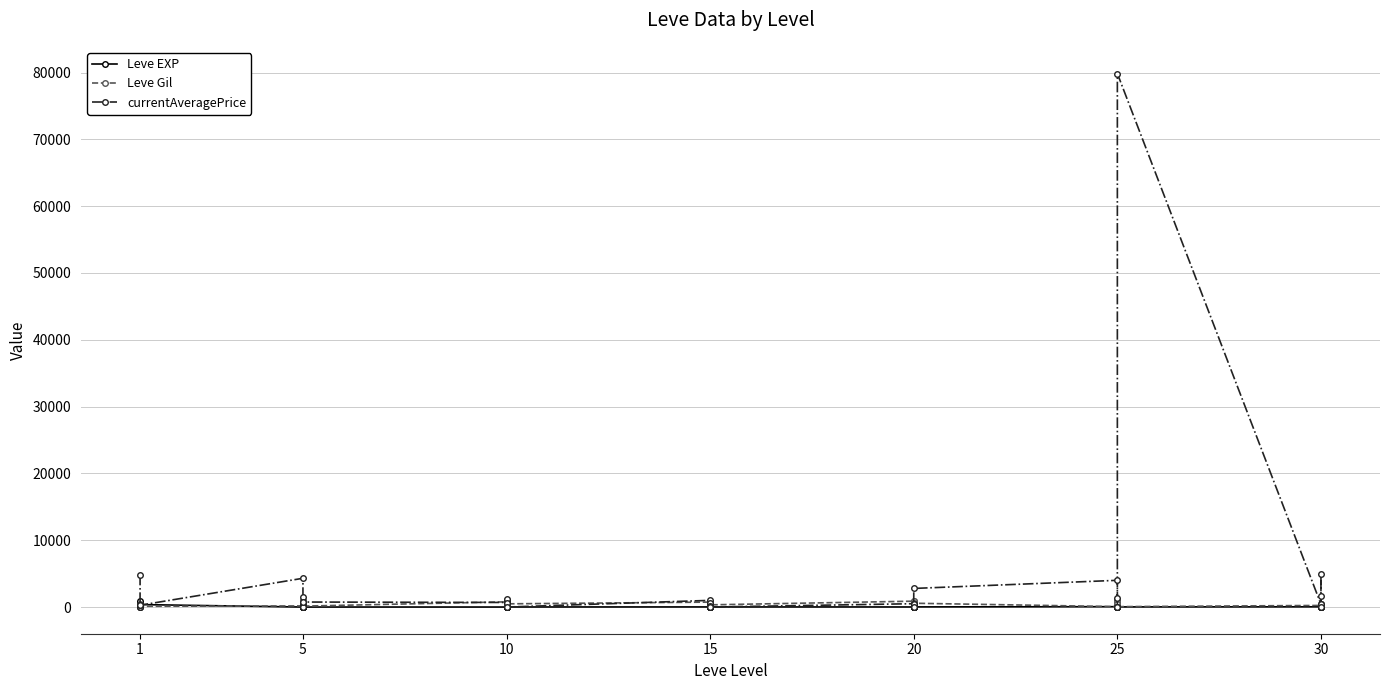

How many lines are shown in the chart?

3